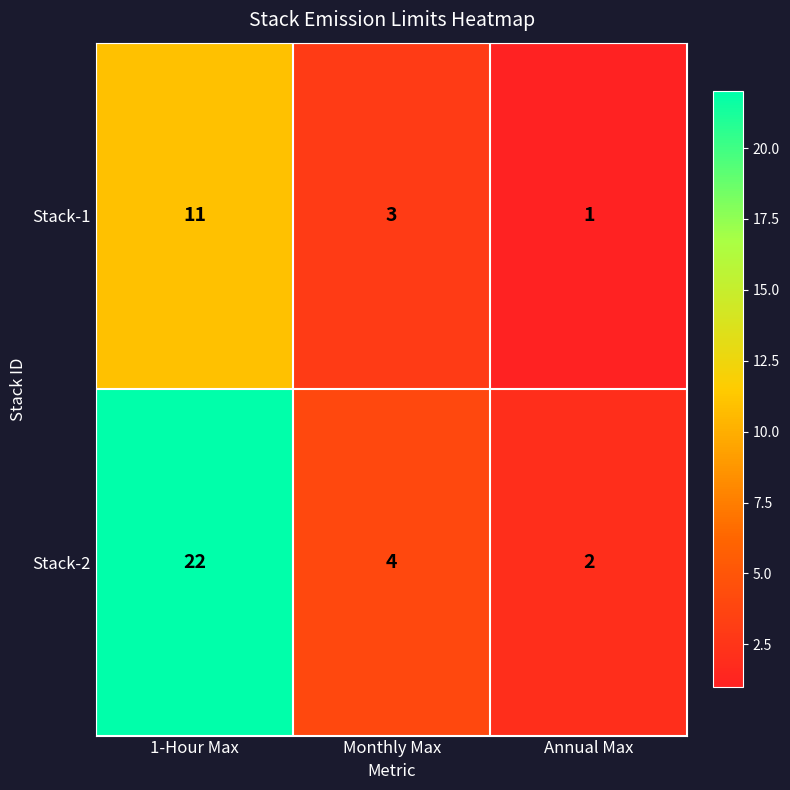

Reading left to right, what are all the values shown in this chart?

Stack-1: 1-Hour Max=11	Monthly Max=3	Annual Max=1
Stack-2: 1-Hour Max=22	Monthly Max=4	Annual Max=2